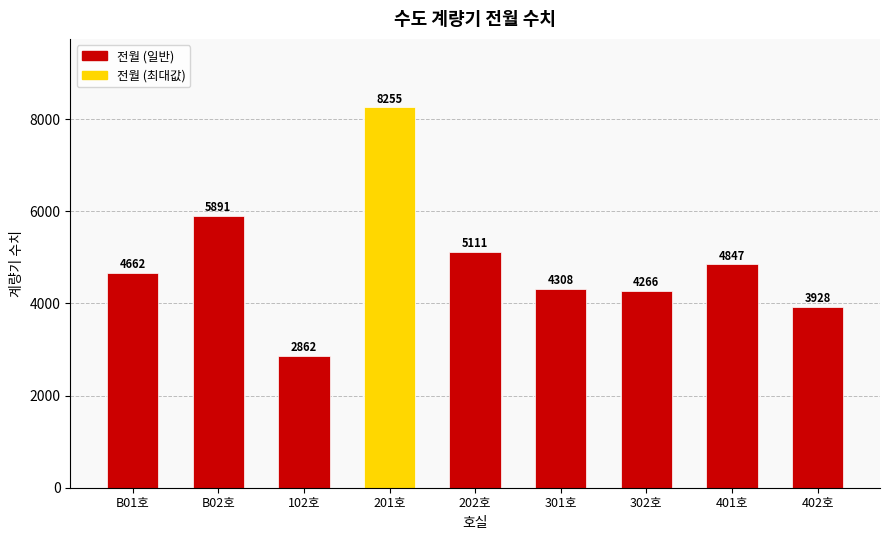

Reading left to right, what are all the values shown in this chart?

4662	5891	2862	8255	5111	4308	4266	4847	3928